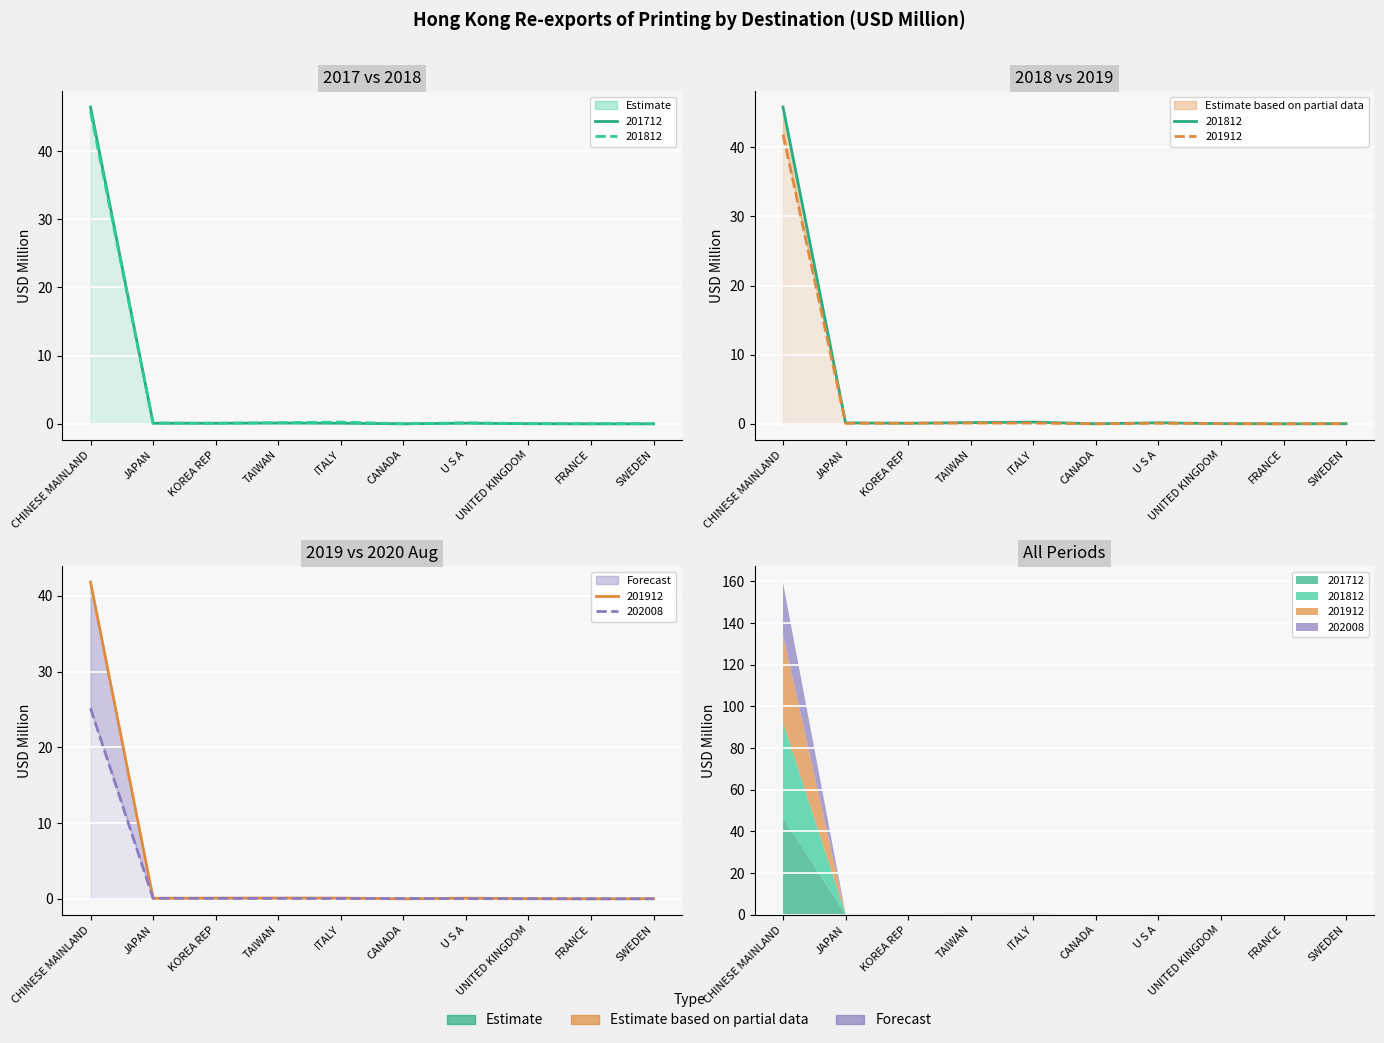

Reading right to left, what are all the values shown in this chart?

201712: 0.0	0.0	0.0	0.1	0.0	0.1	0.1	0.1	0.1	46.5
201812: 0.0	0.0	0.0	0.2	0.0	0.3	0.2	0.1	0.1	45.8
201912: 0.0	0.0	0.0	0.1	0.0	0.1	0.1	0.1	0.1	41.8
202008: 0.0	0.0	0.0	0.0	0.0	0.1	0.1	0.1	0.1	25.2